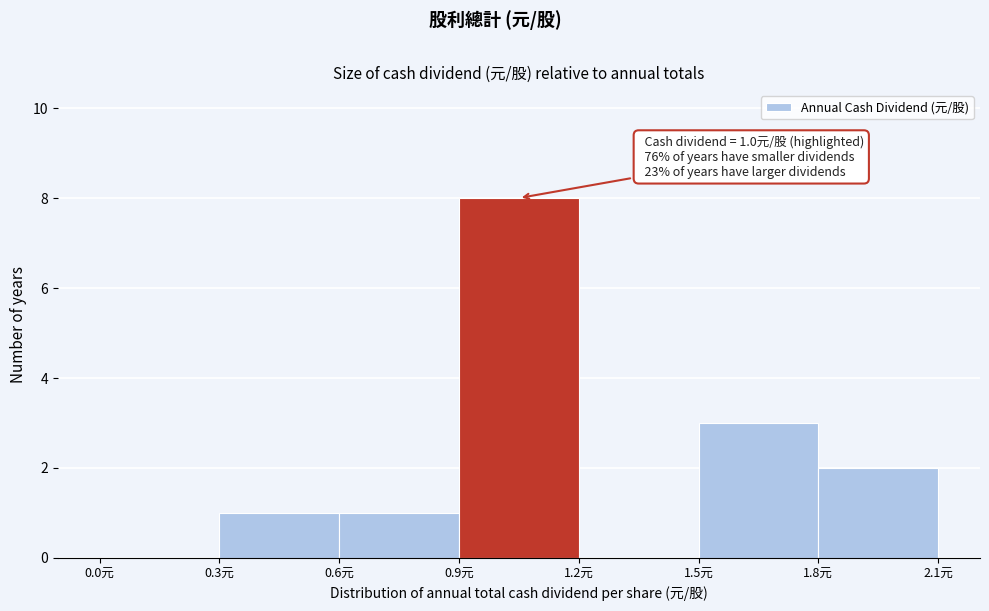

Over which range of the x-axis is the bar tallest?

0.9 to 1.2